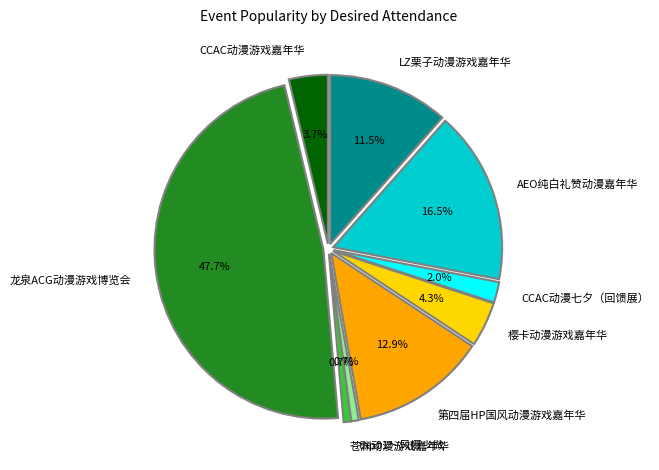

What is the largest slice in the pie chart?

龙泉ACG动漫游戏博览会